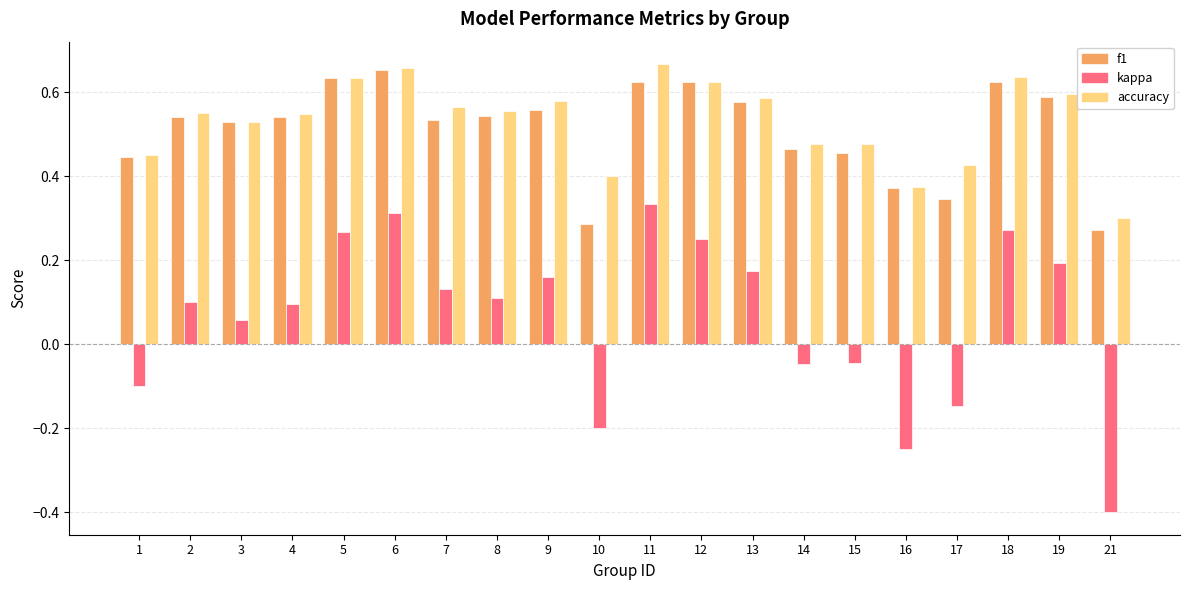

Where is f1 nearest to the value 0?

21